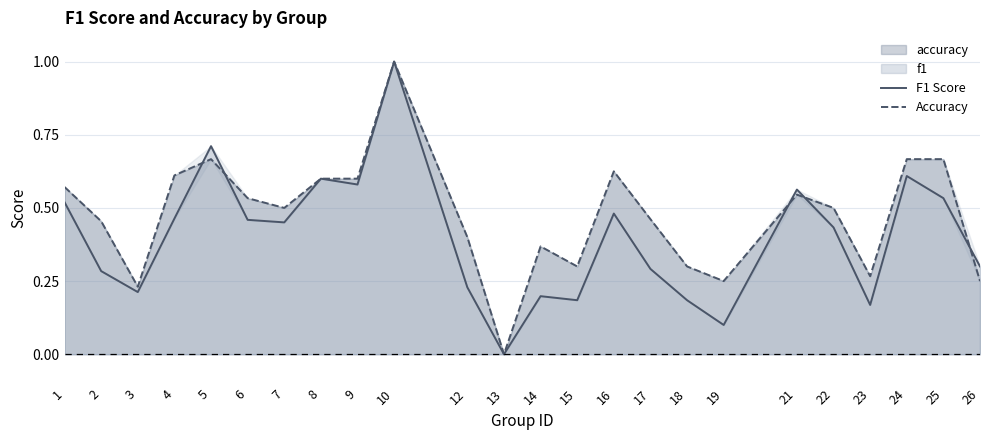

List the labels in order of F1 Score value, smallest first.

13, 19, 23, 15, 18, 14, 3, 12, 2, 17, 26, 22, 7, 6, 4, 16, 1, 25, 21, 9, 8, 24, 5, 10